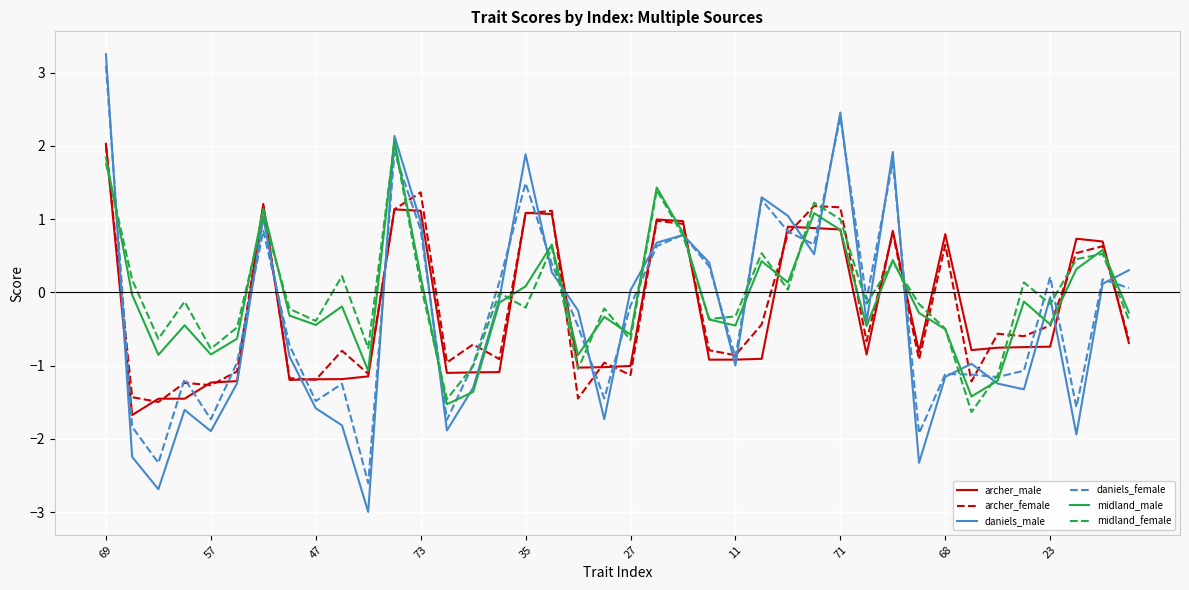

What is the lowest value of the daniels_male series?

-3.0